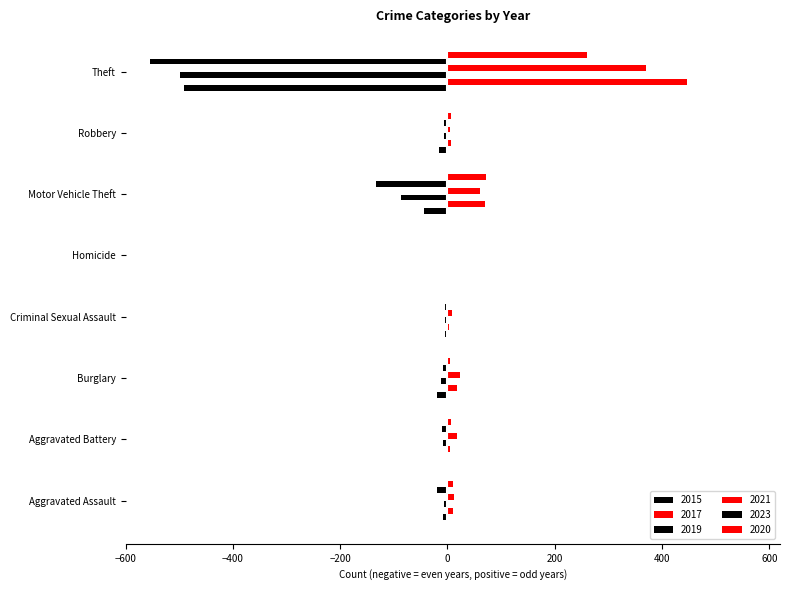

What is the label of the 4th bar from the left?

Criminal Sexual Assault